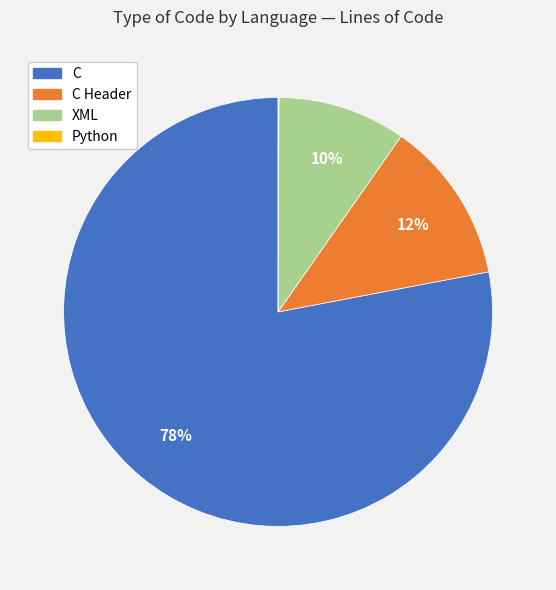

To the nearest percent, what portion does C Header represent?

12%